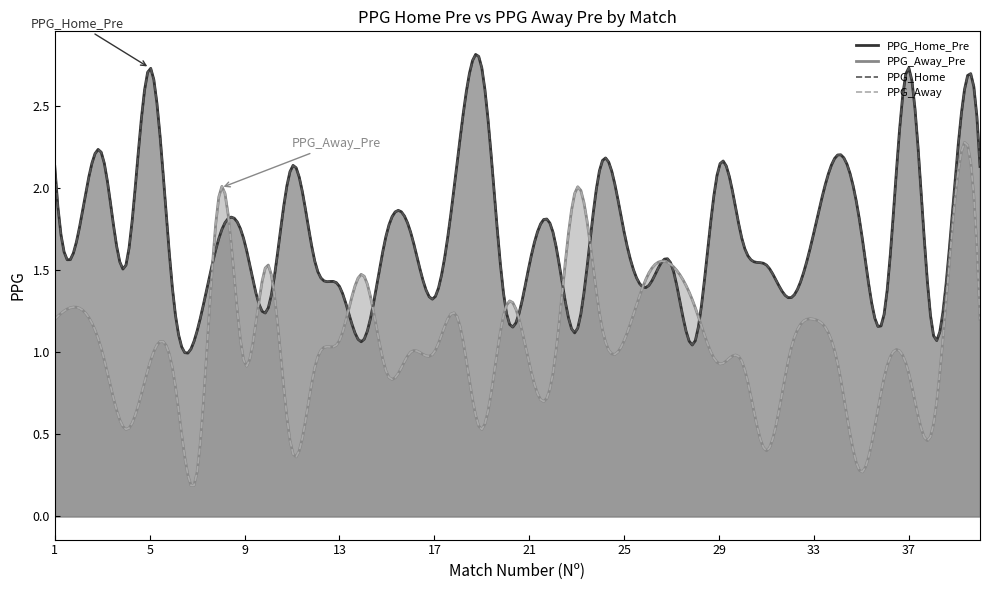

Reading left to right, extract all data points from this chart.

PPG_Home_Pre: 2.1	1.7	2.2	1.5	2.7	1.3	1.1	1.7	1.7	1.3	2.1	1.5	1.4	1.1	1.7	1.7	1.3	2.2	2.7	1.3	1.5	1.7	1.1	2.1	1.7	1.4	1.5	1.1	2.1	1.7	1.5	1.3	1.7	2.2	1.7	1.3	2.7	1.1	2.1	2.1
PPG_Away_Pre: 1.2	1.3	1.0	0.5	0.9	0.9	0.3	2.0	0.9	1.5	0.4	0.9	1.1	1.5	0.9	1.0	1.0	1.2	0.5	1.3	0.9	0.9	2.0	1.2	1.1	1.5	1.5	1.3	0.9	0.9	0.4	1.0	1.2	0.9	0.3	0.9	0.9	0.5	2.0	1.2
PPG_Home: 2.1	1.7	2.2	1.5	2.7	1.3	1.1	1.7	1.7	1.3	2.1	1.5	1.4	1.1	1.7	1.7	1.3	2.2	2.7	1.3	1.5	1.7	1.1	2.1	1.7	1.4	1.5	1.1	2.1	1.7	1.5	1.3	1.7	2.2	1.7	1.3	2.7	1.1	2.1	2.1
PPG_Away: 1.2	1.3	1.0	0.5	0.9	0.9	0.3	2.0	0.9	1.5	0.4	0.9	1.1	1.5	0.9	1.0	1.0	1.2	0.5	1.3	0.9	0.9	2.0	1.2	1.1	1.5	1.5	1.3	0.9	0.9	0.4	1.0	1.2	0.9	0.3	0.9	0.9	0.5	2.0	1.2